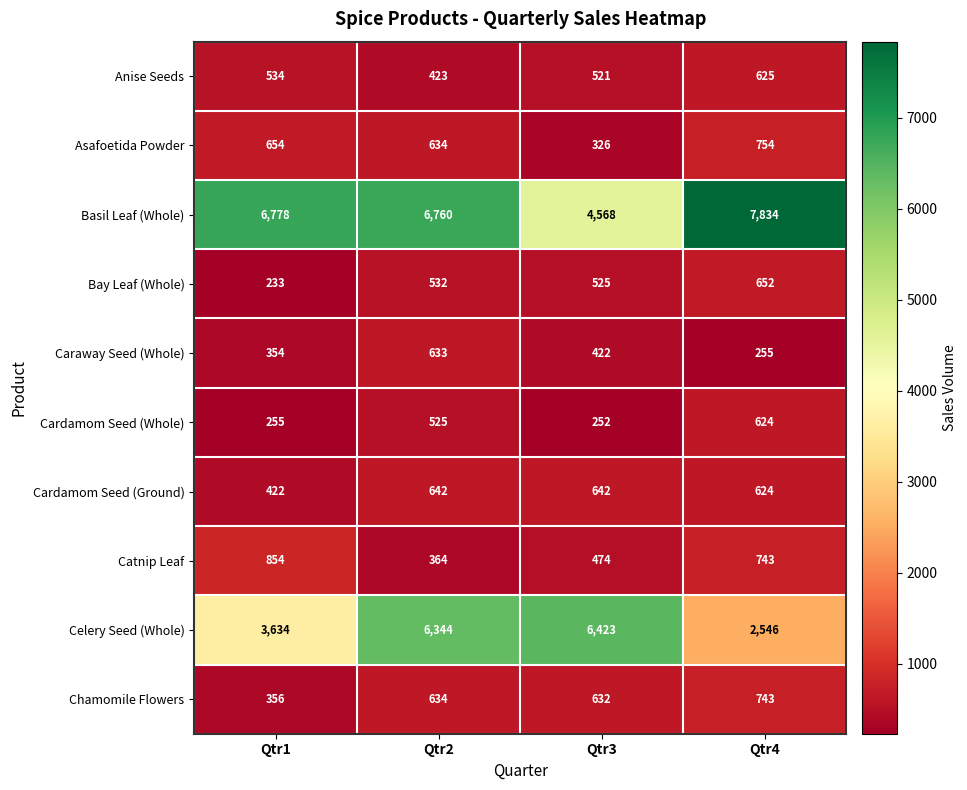

What is the maximum value shown in the chart?

7834